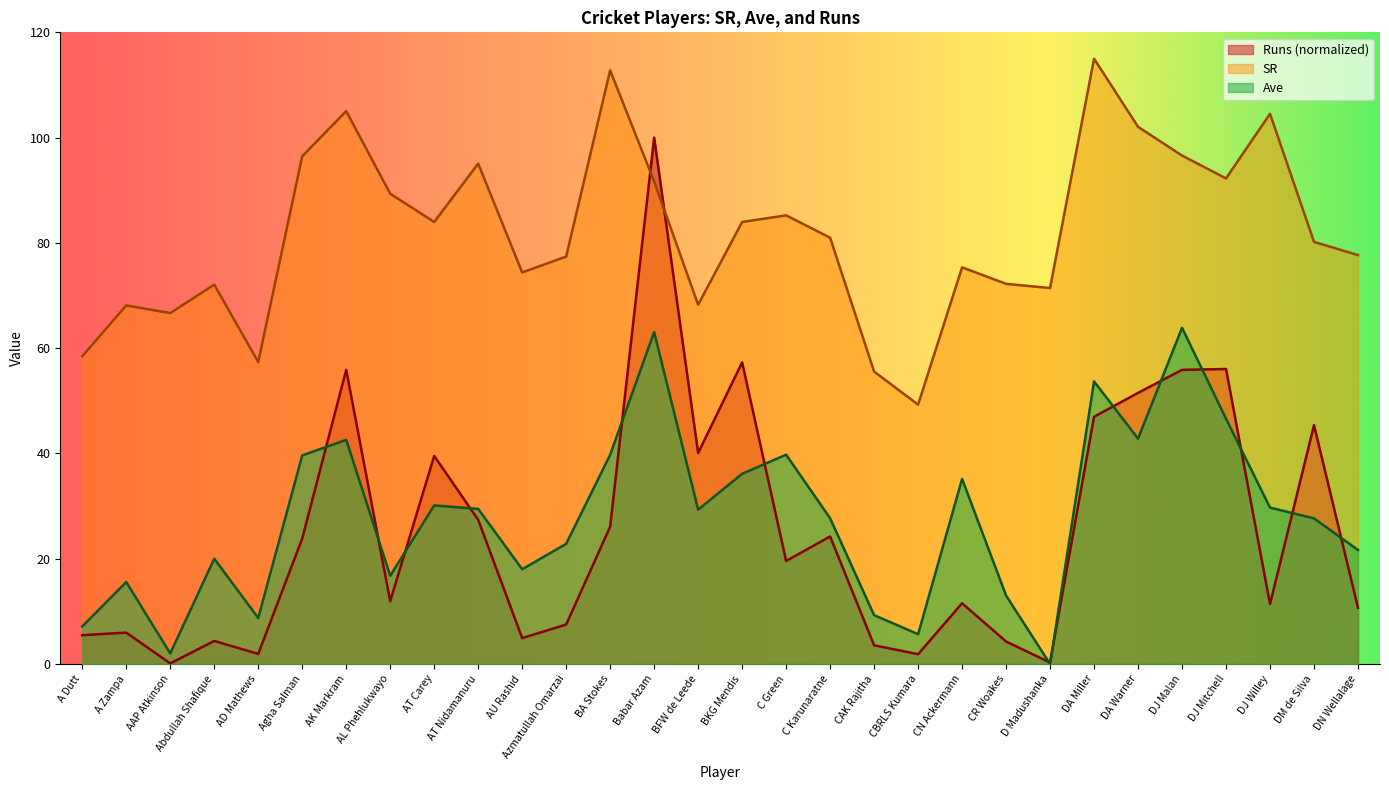

How many lines are shown in the chart?

3